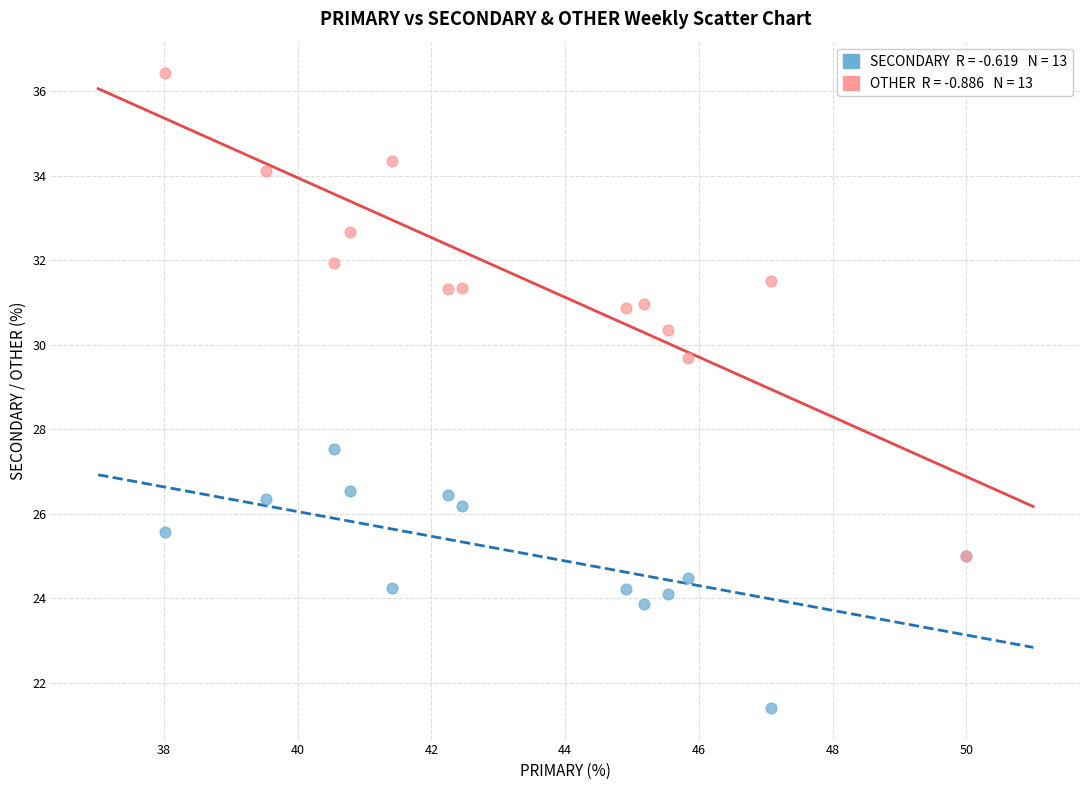

Across all series, what Y value is closest to 28?

27.5